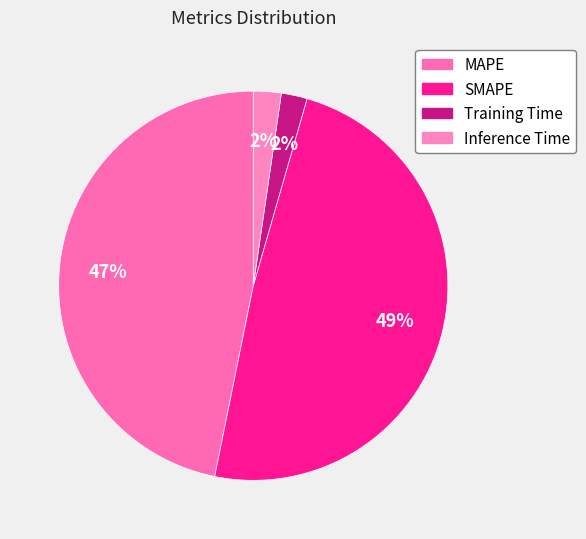

Does MAPE account for over 50% of the chart?

No